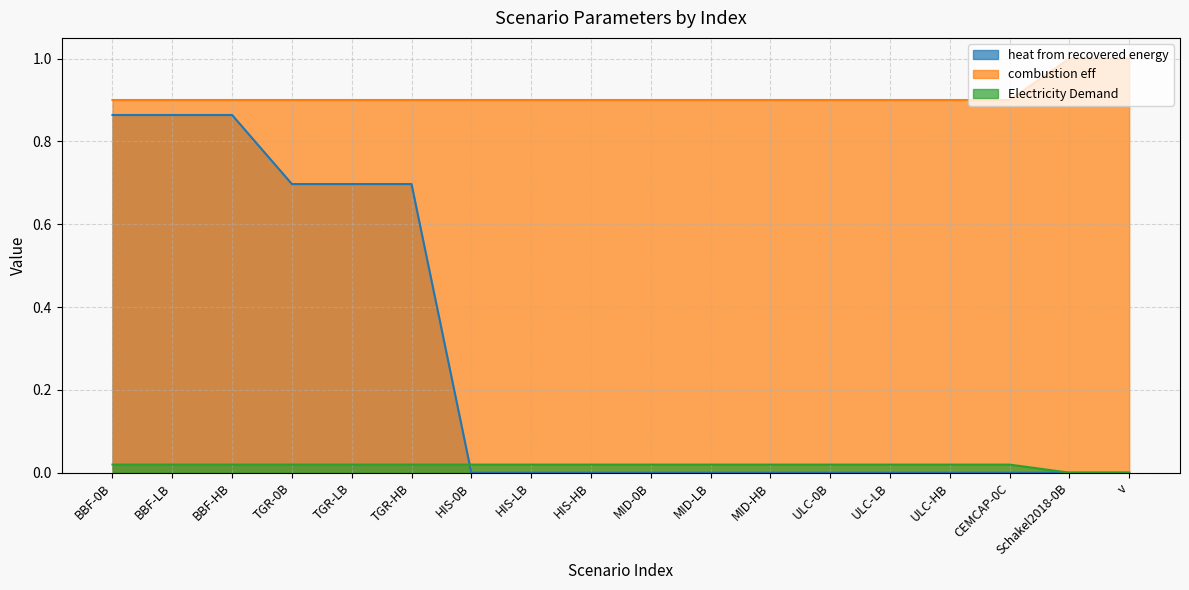

Where is Electricity Demand nearest to the value 0?

BBF-0B